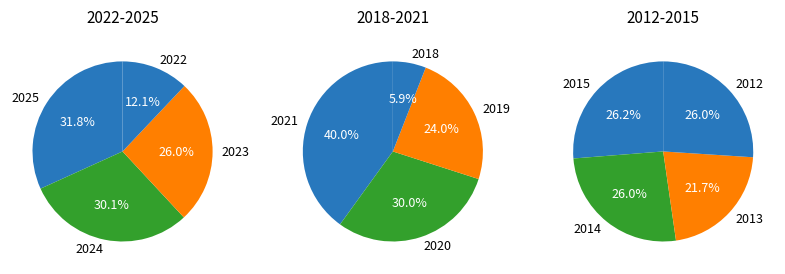

Which has a higher value, 2021 or 2012?

2021